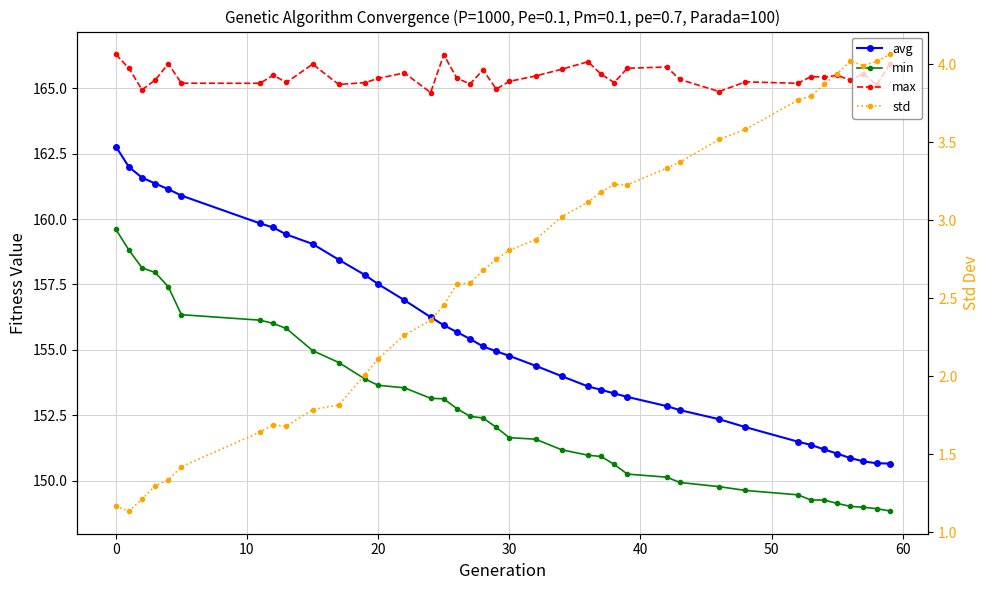

Is the value of std at 9 greater than the value of min at 30?

No